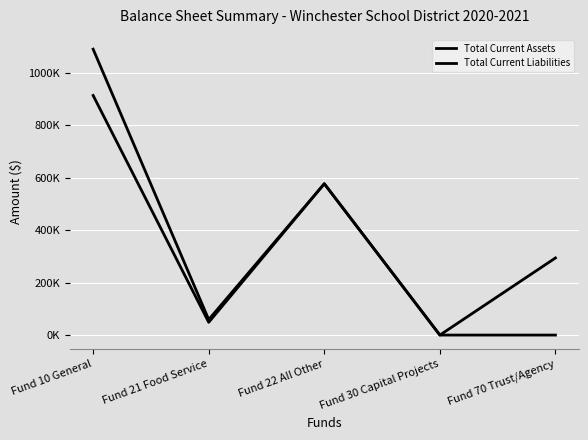

True or false: Total Current Assets has a value of 909030.8 at Fund 22 All Other.

False